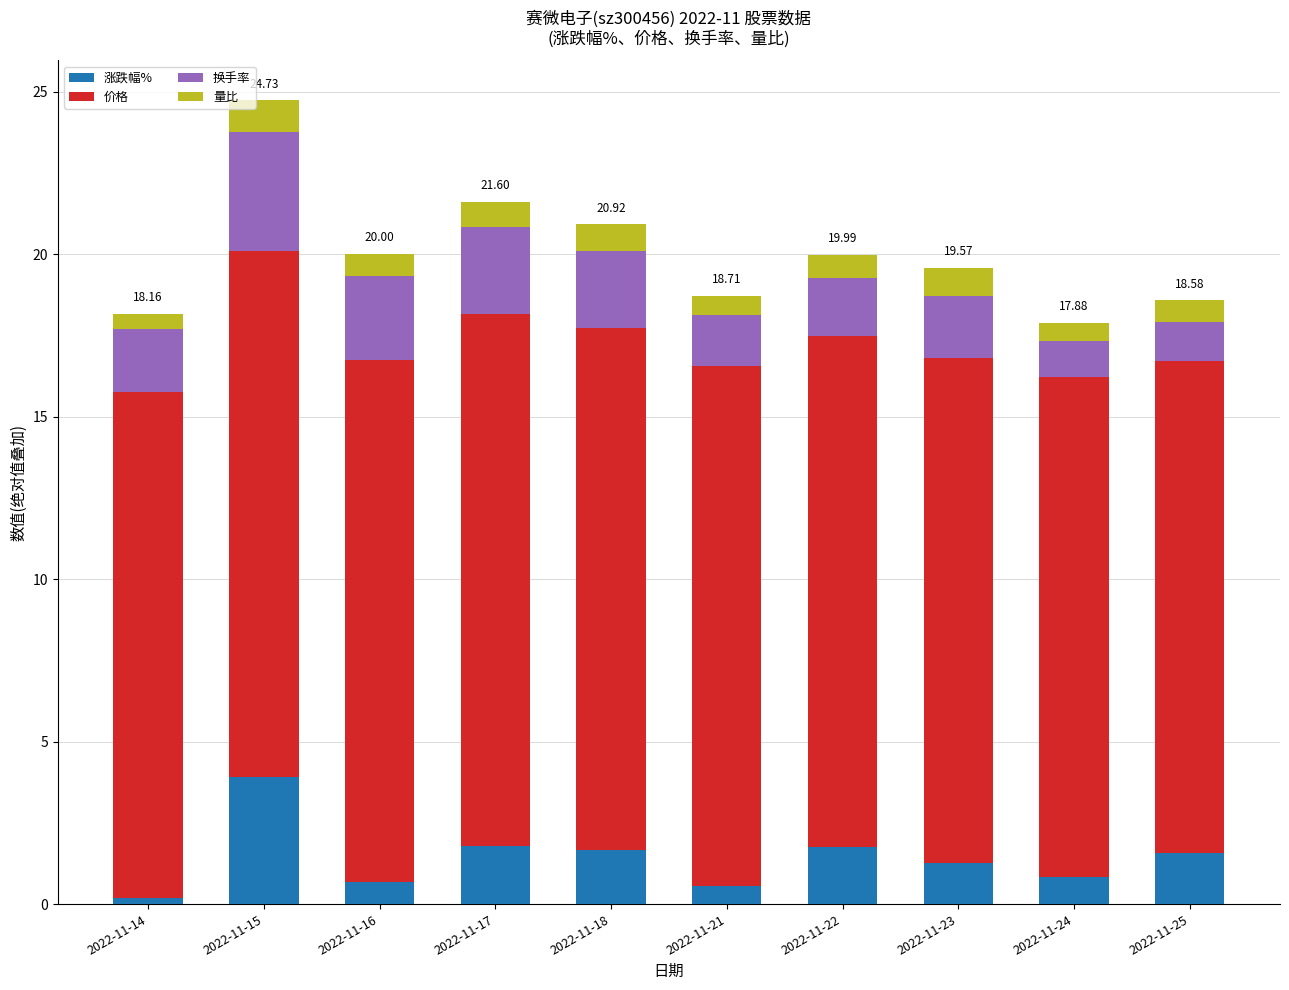

What is the average value of the 涨跌幅% series?

1.4